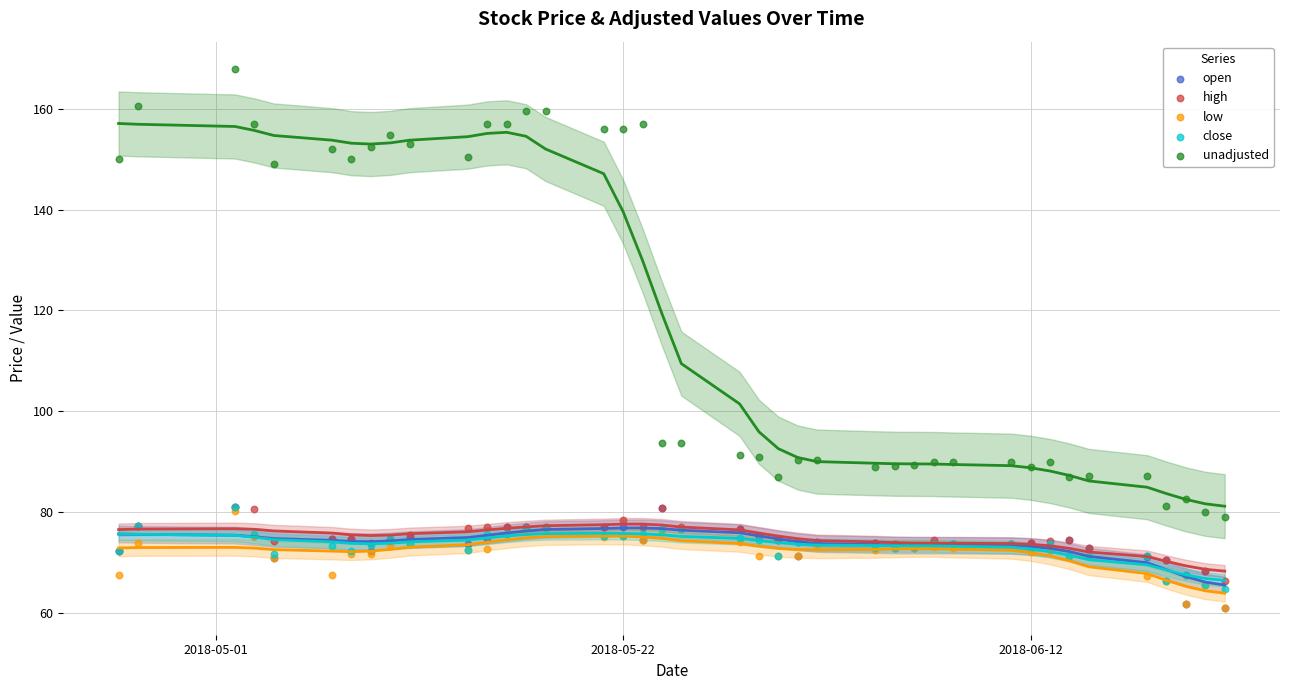

Which series has the largest Y range (max minus min)?

unadjusted